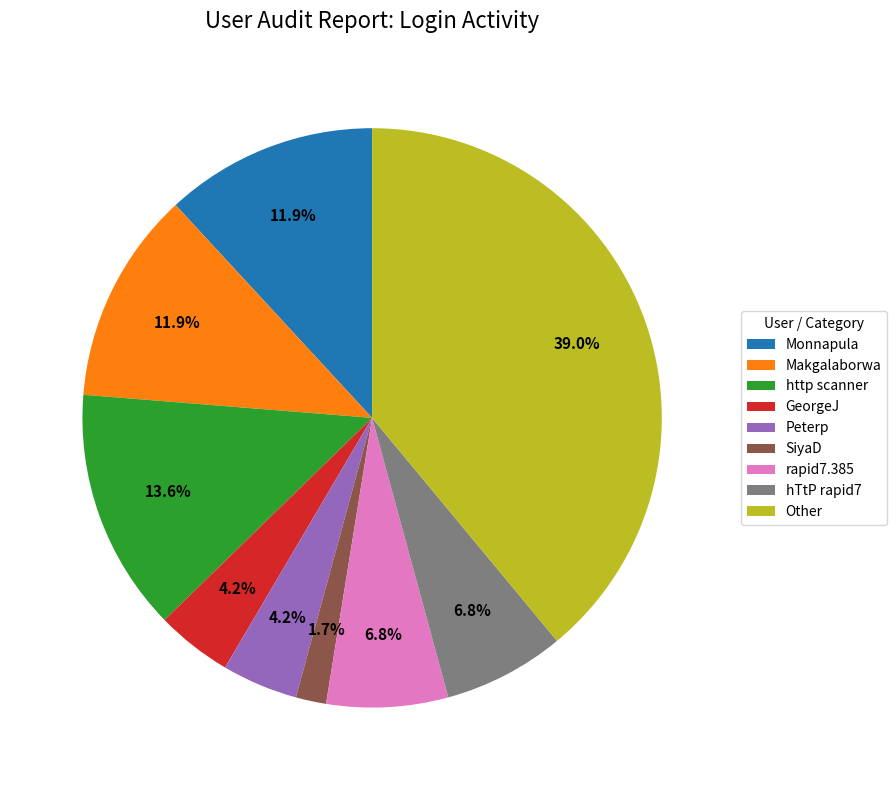

To the nearest percent, what is the average slice percentage?

11%